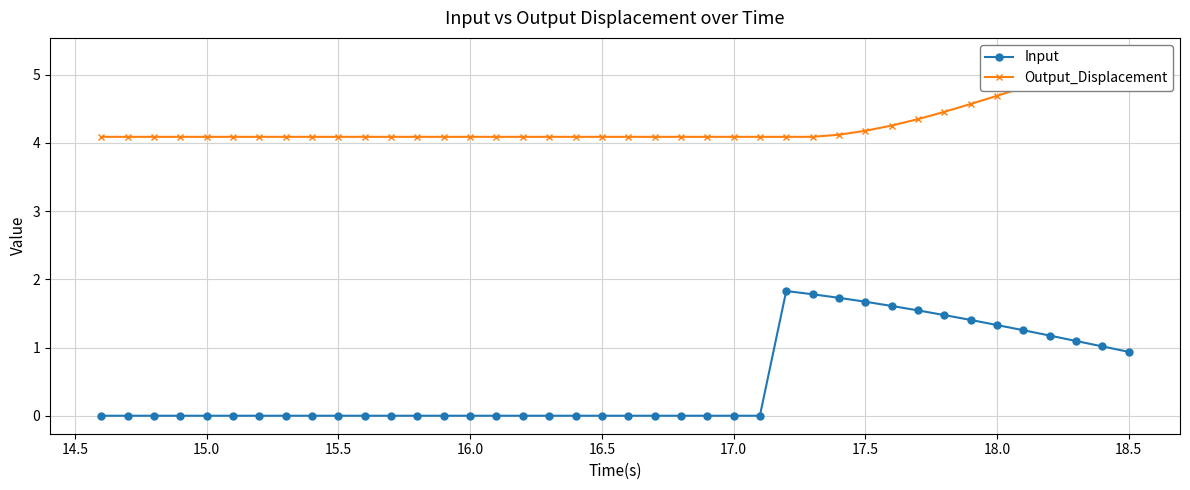

Count the number of categories in the chart.

40